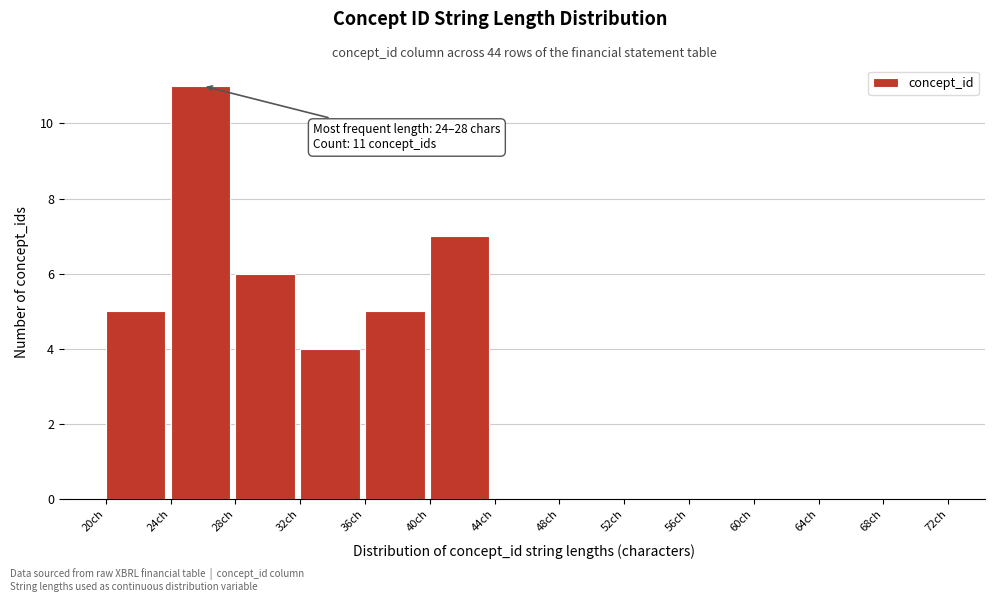

Over which range of the x-axis is the bar tallest?

24 to 28